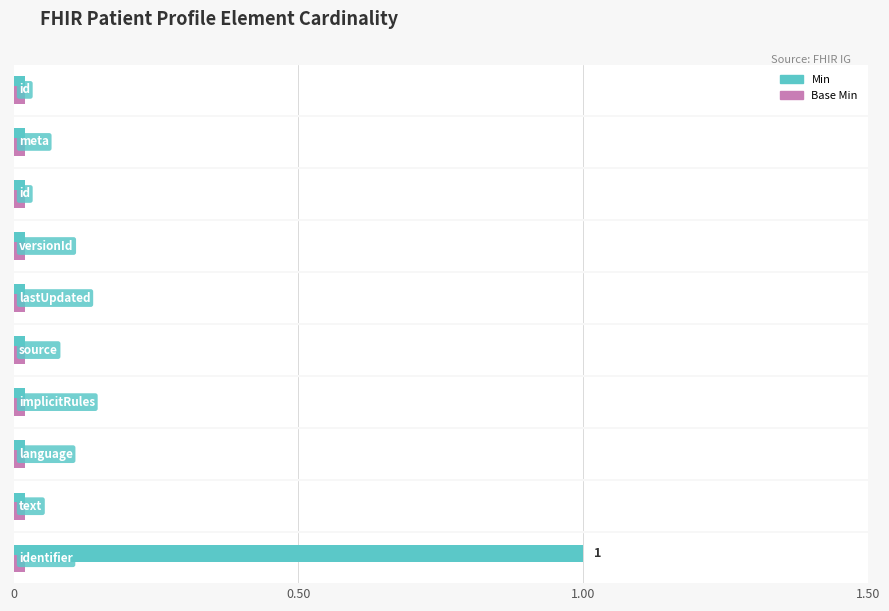

Rank the series at Patient.meta from highest to lowest value.

Min, Base Min